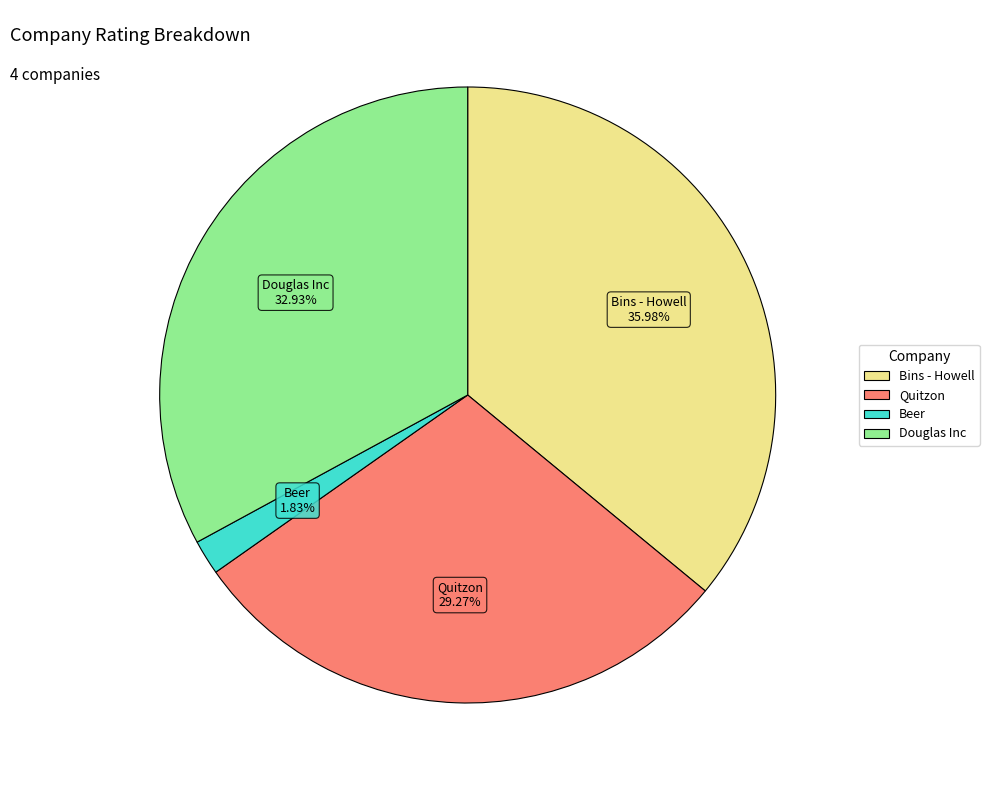

Is there a majority slice in this chart?

No